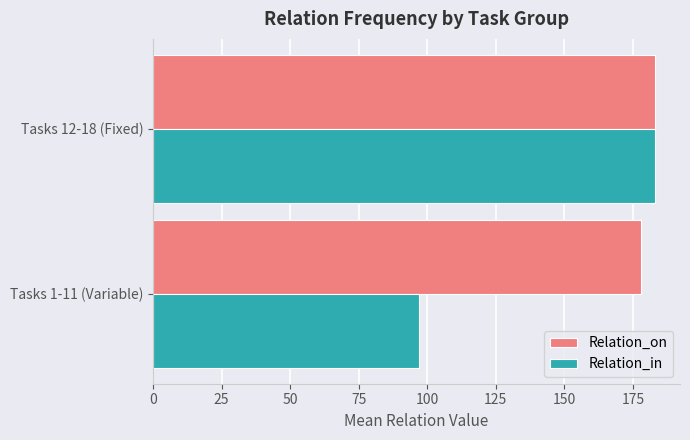

Which series has the widest spread of values?

Relation_in